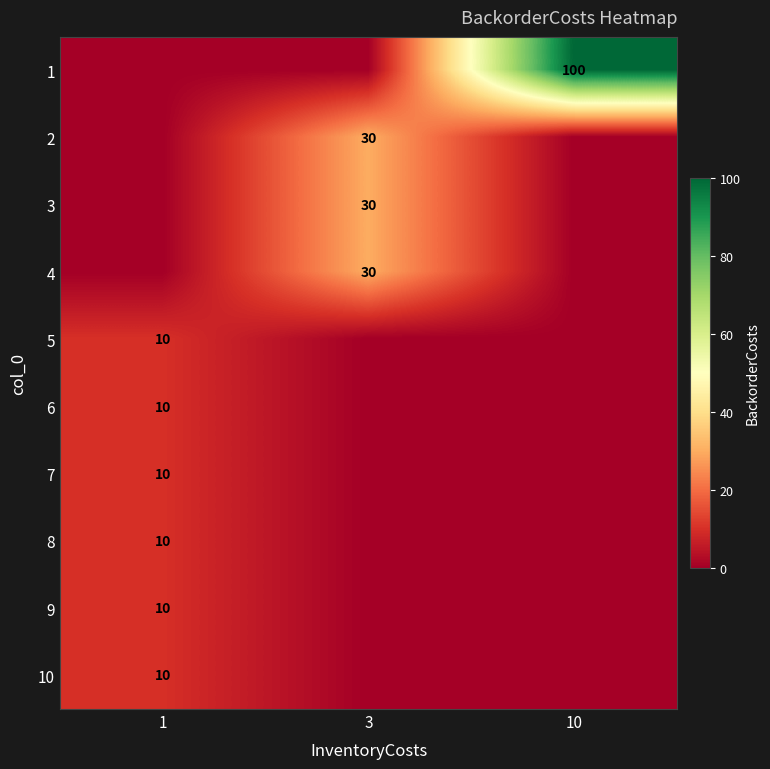

True or false: 5 has a value of 10 at 1.

True